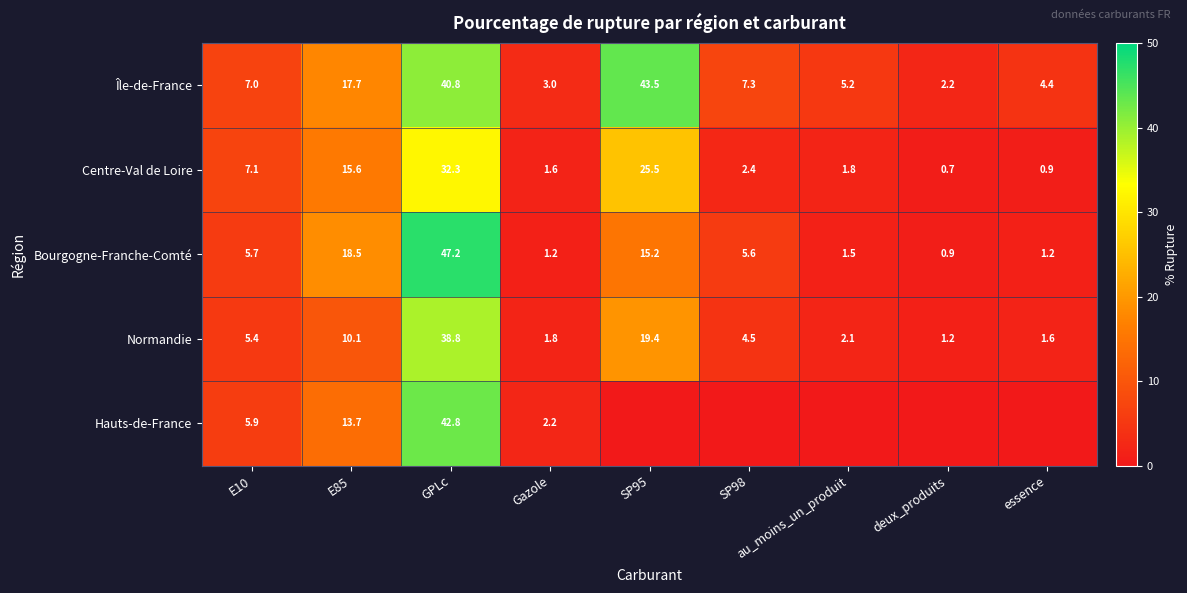

Which label corresponds to the smallest value in the chart?

SP95